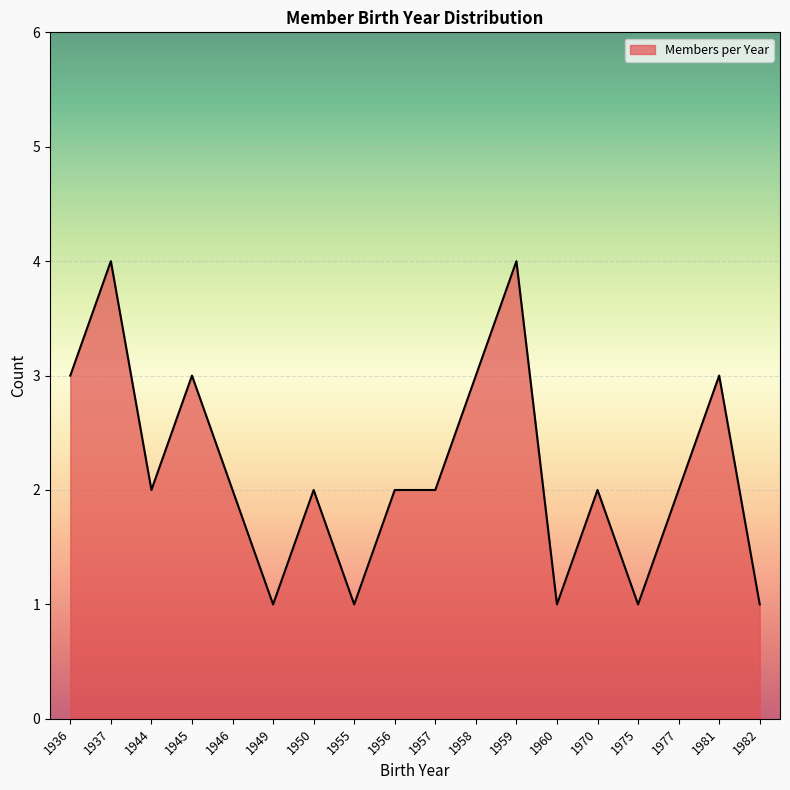

What is the change in value from 1945 to 1959?

+1